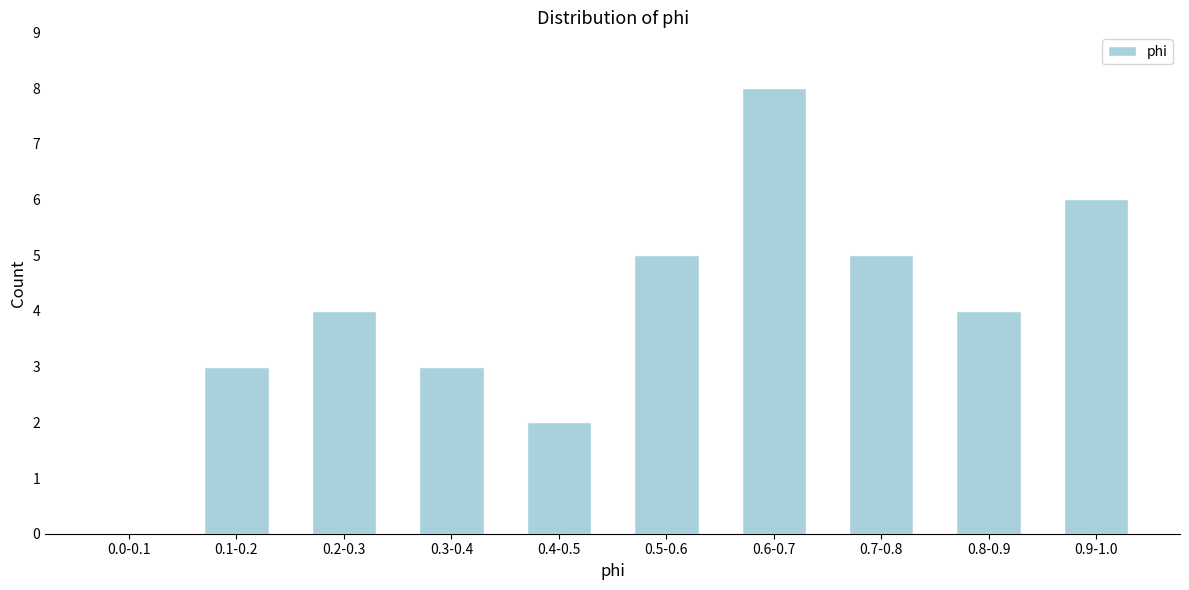

Reading right to left, transcribe all the data shown in this chart.

0.9-1.0=6	0.8-0.9=4	0.7-0.8=5	0.6-0.7=8	0.5-0.6=5	0.4-0.5=2	0.3-0.4=3	0.2-0.3=4	0.1-0.2=3	0.0-0.1=0